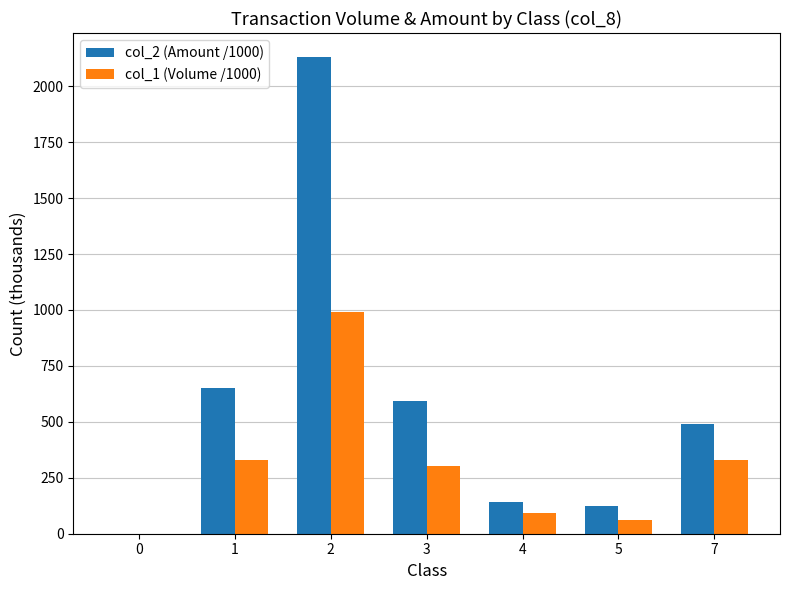

The col_2 (Amount /1000) series shows 143.8 at 4. True or false?

True